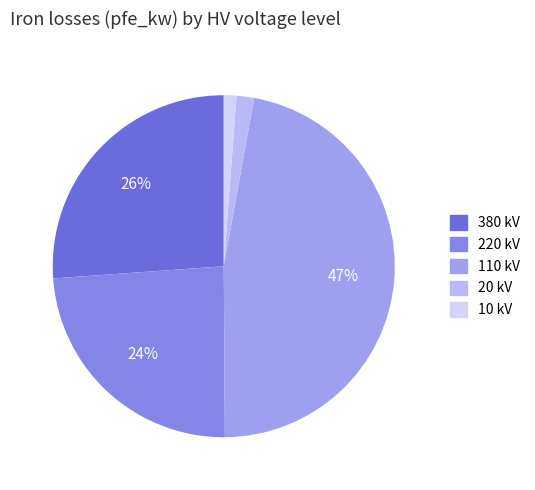

To the nearest percent, what percentage of the pie is 220?

24%